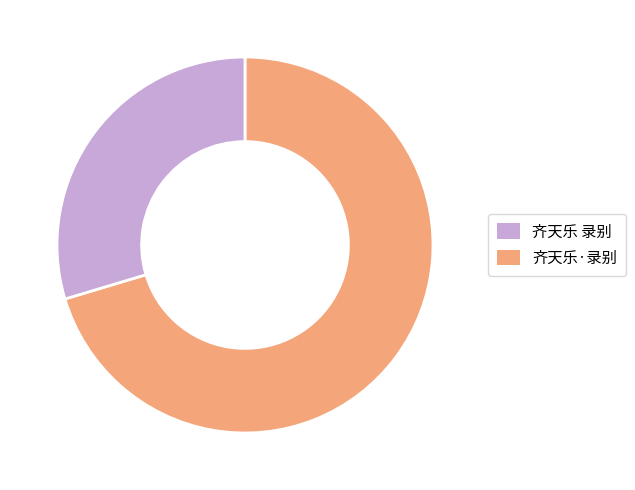

Which has a higher value, 齐天乐 录别 or 齐天乐·录别?

齐天乐 录别